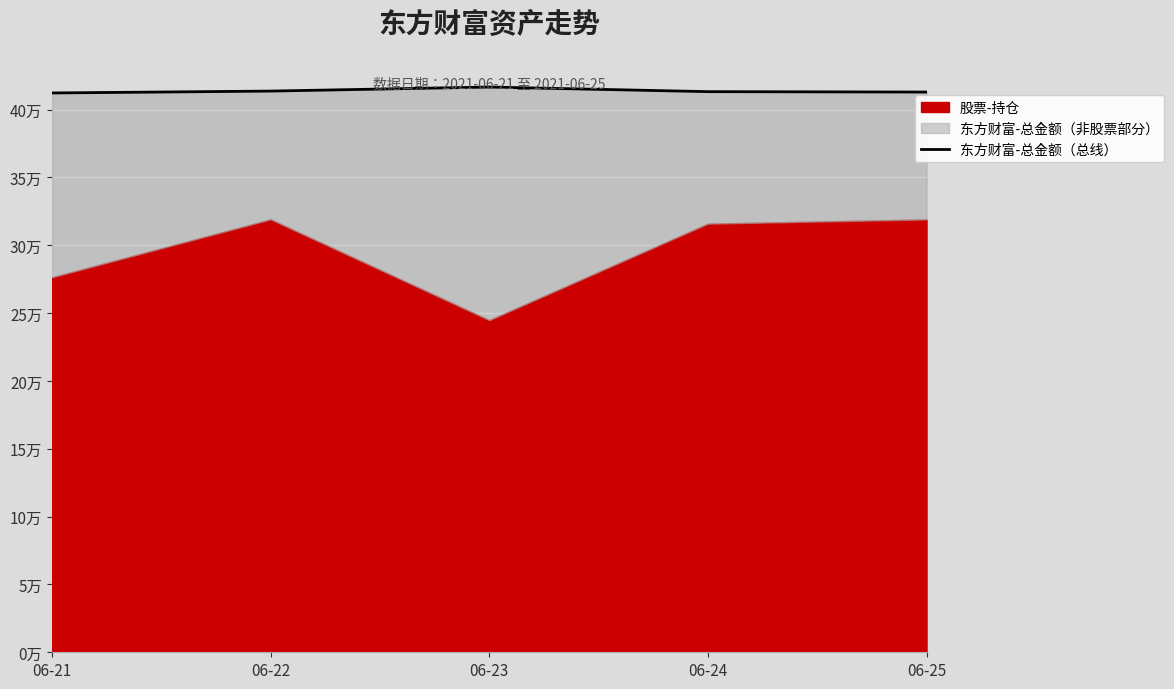

Reading left to right, transcribe all the data shown in this chart.

06-21=412210.1	06-22=413594.9	06-23=416573.2	06-24=413177.0	06-25=412872.8